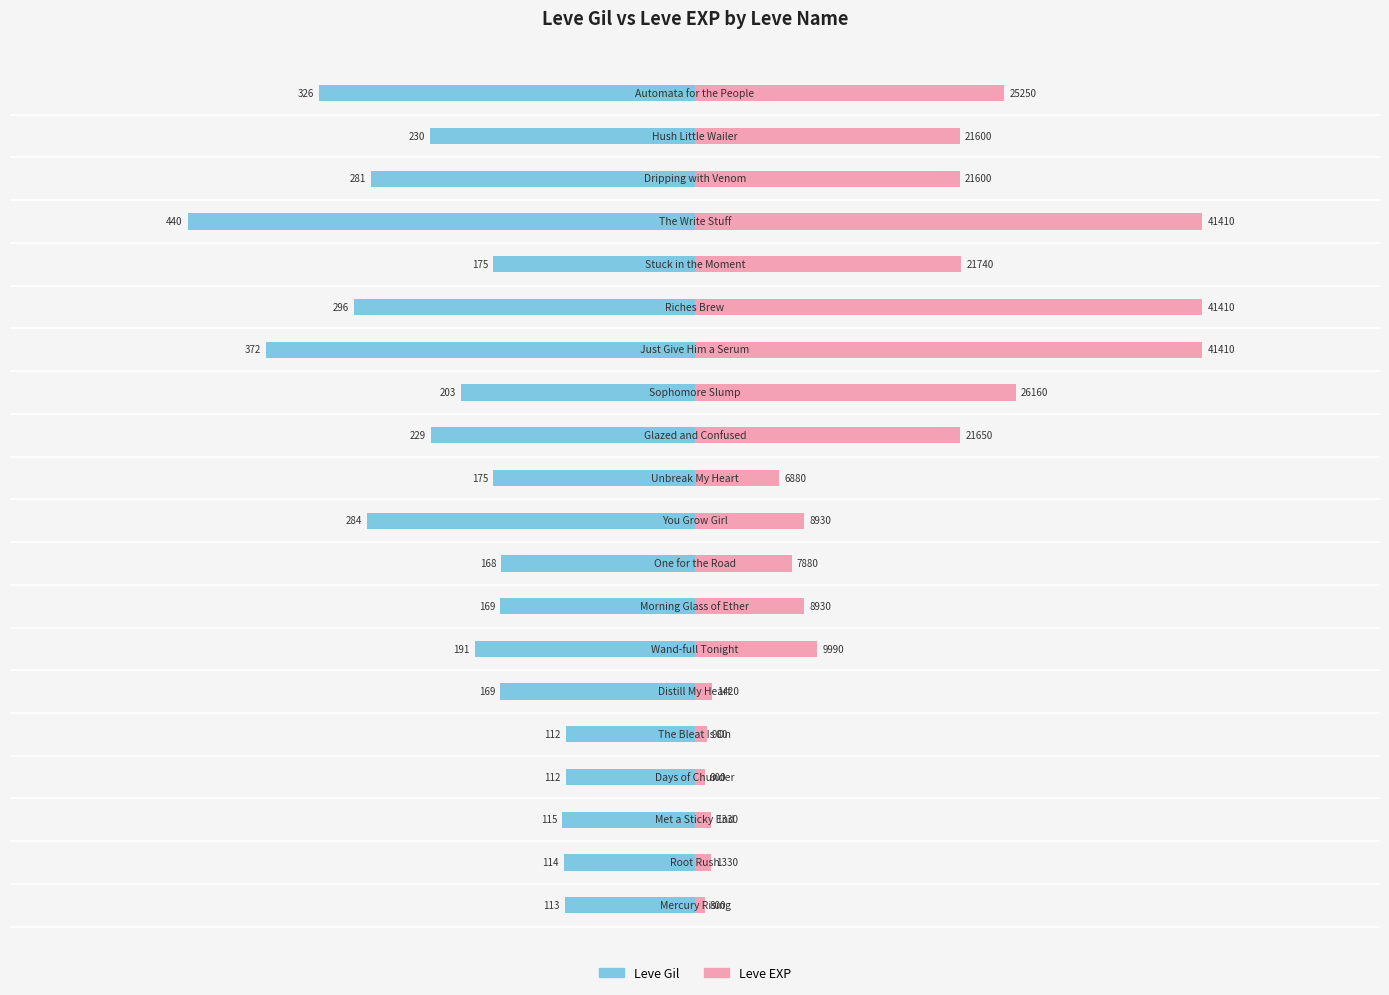

At how many categories does at least one series exceed 12769?

9